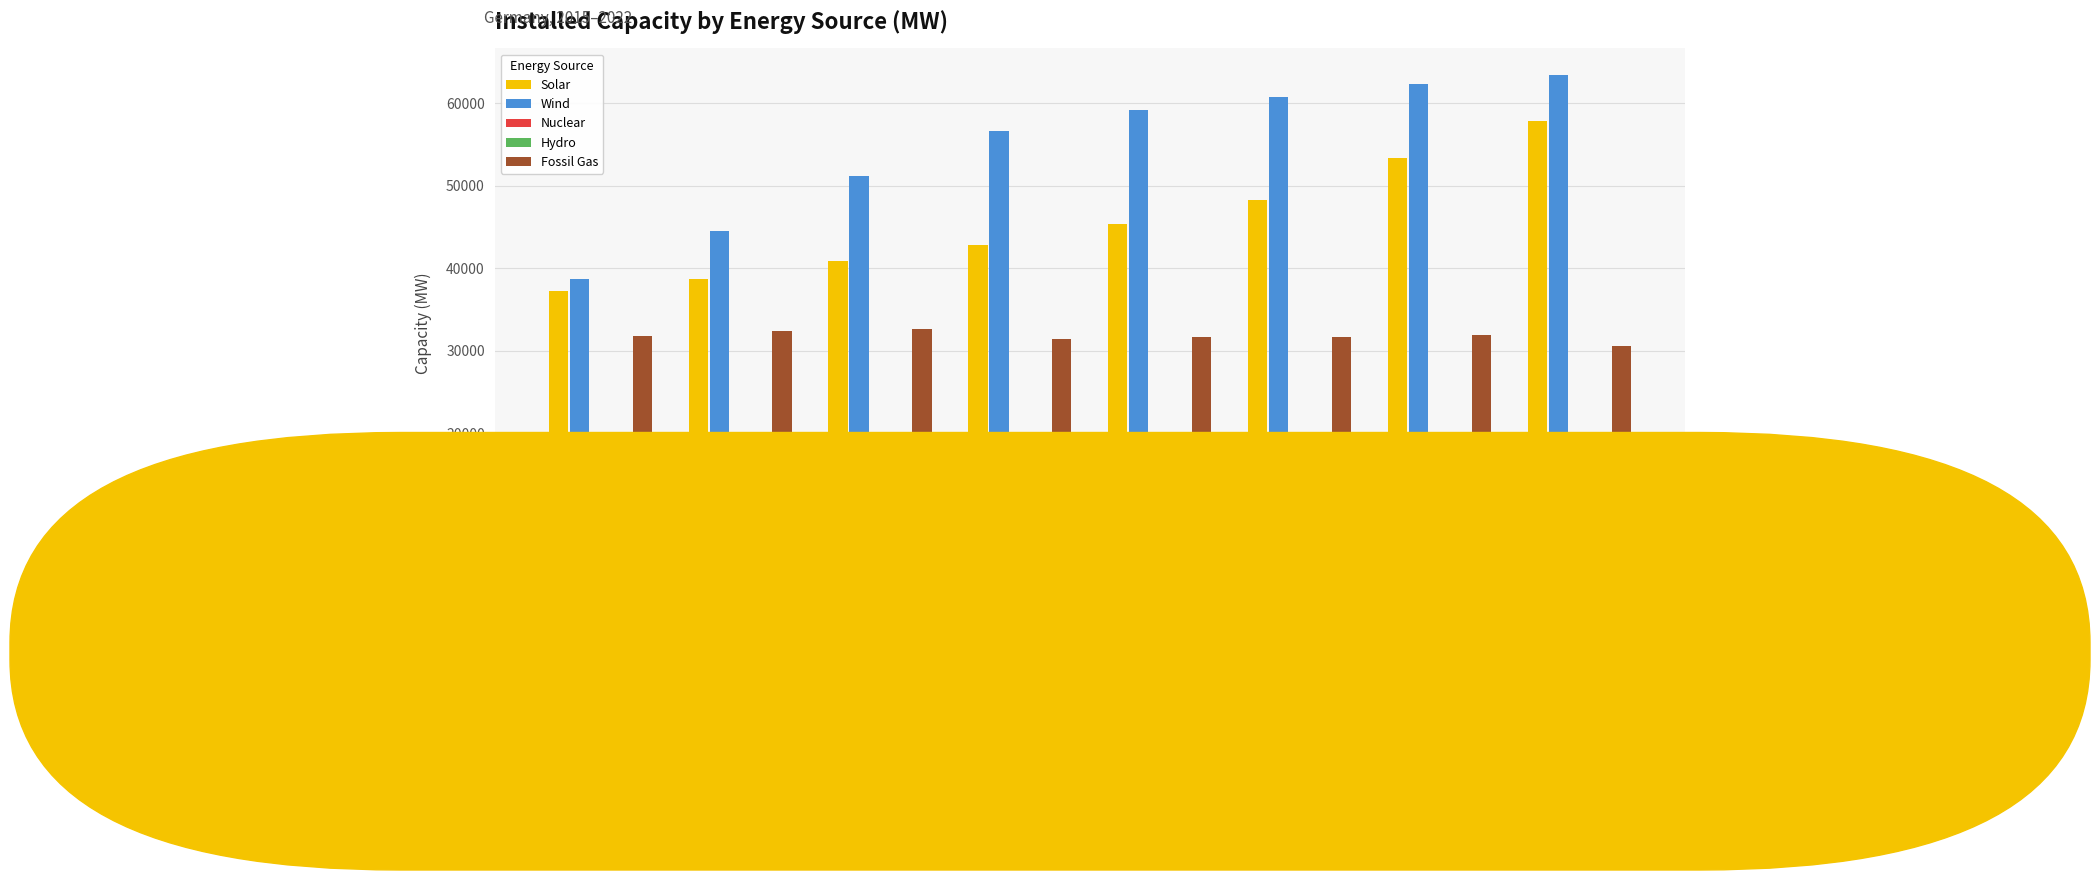

What is the total value across all series at 2016?

140541